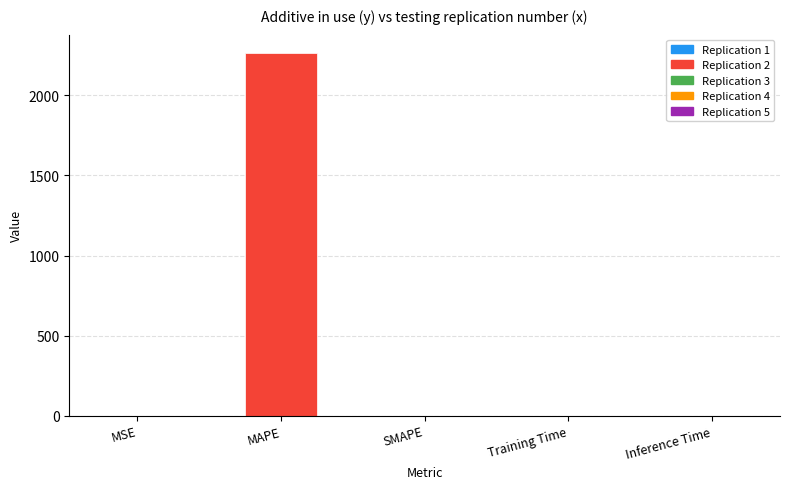

Which label corresponds to the largest value in the chart?

MAPE